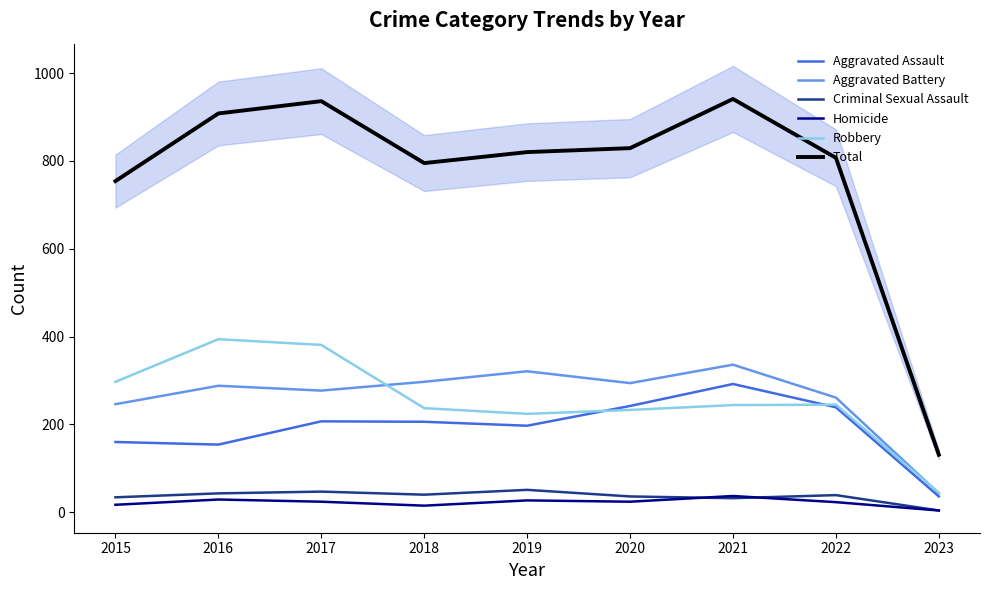

What is the value of the Homicide point at the 7th from the left?

37